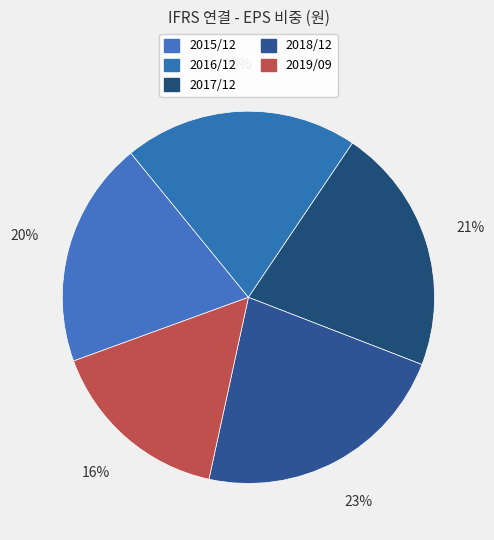

What percentage is the 2018/12 slice, to the nearest percent?

23%